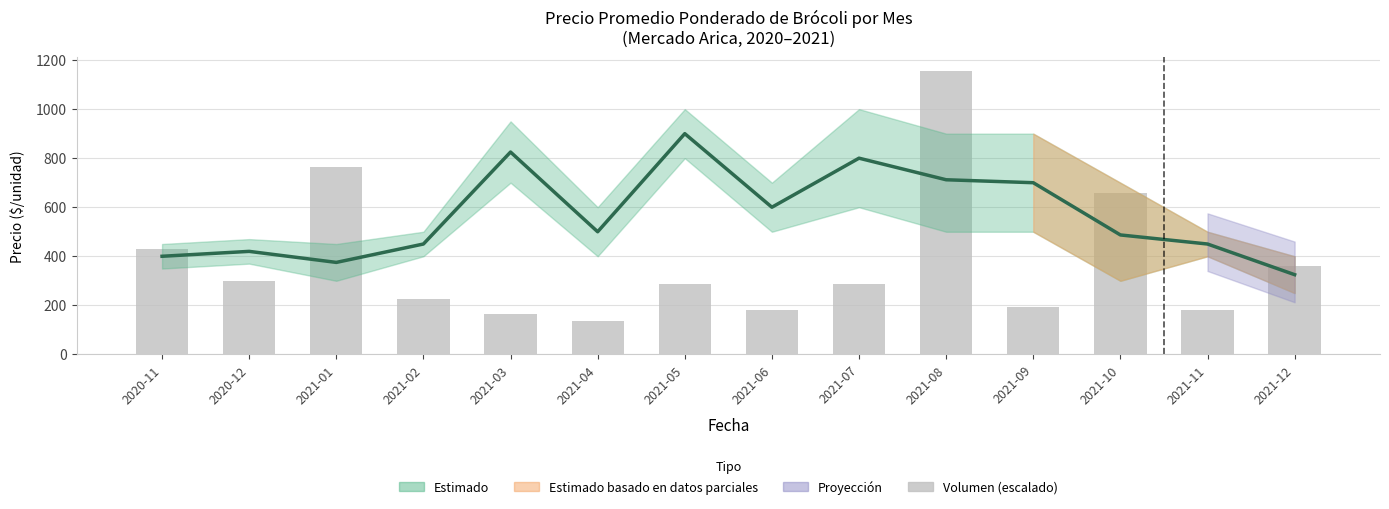

What is the value of the Volumen (escalado) bar at the 14th from the left?

360